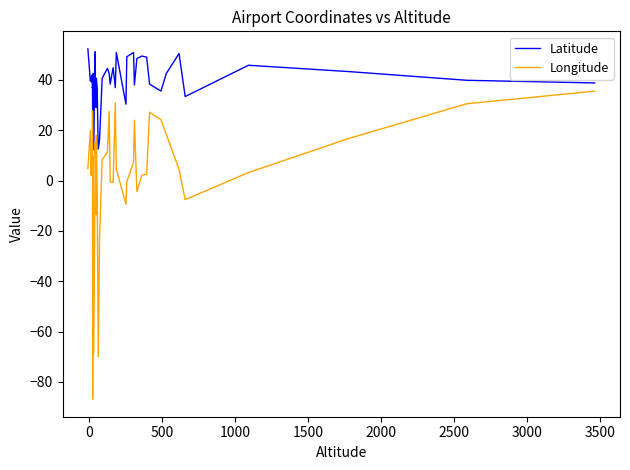

Rank the series by their average value, from lowest to highest.

Longitude, Latitude